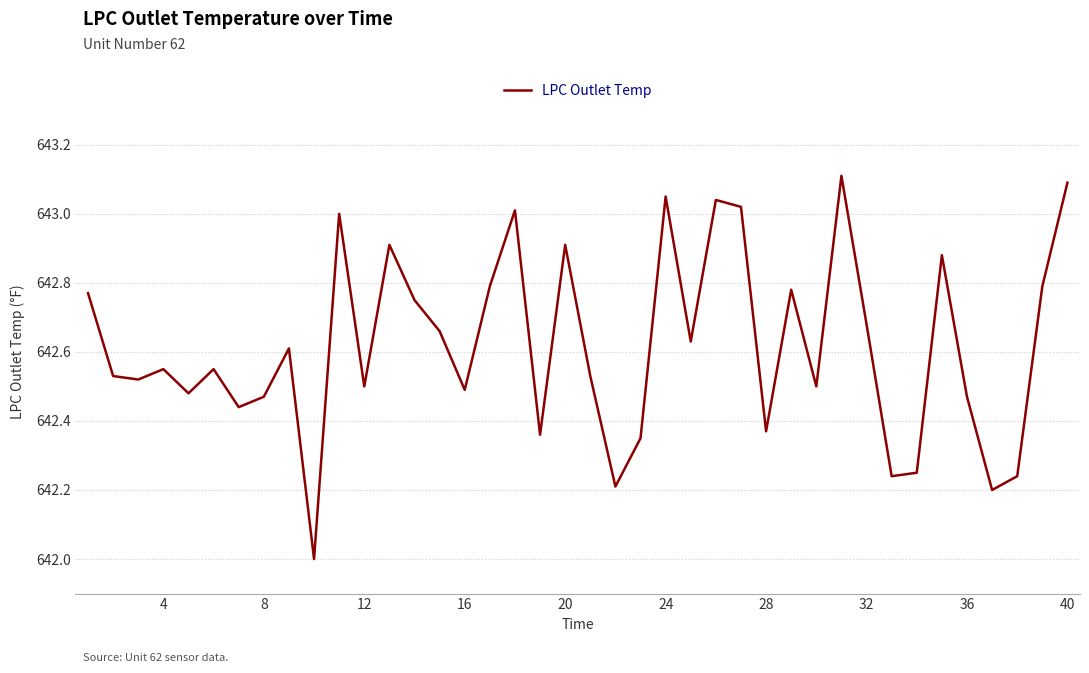

What is the smallest value displayed?

642.0